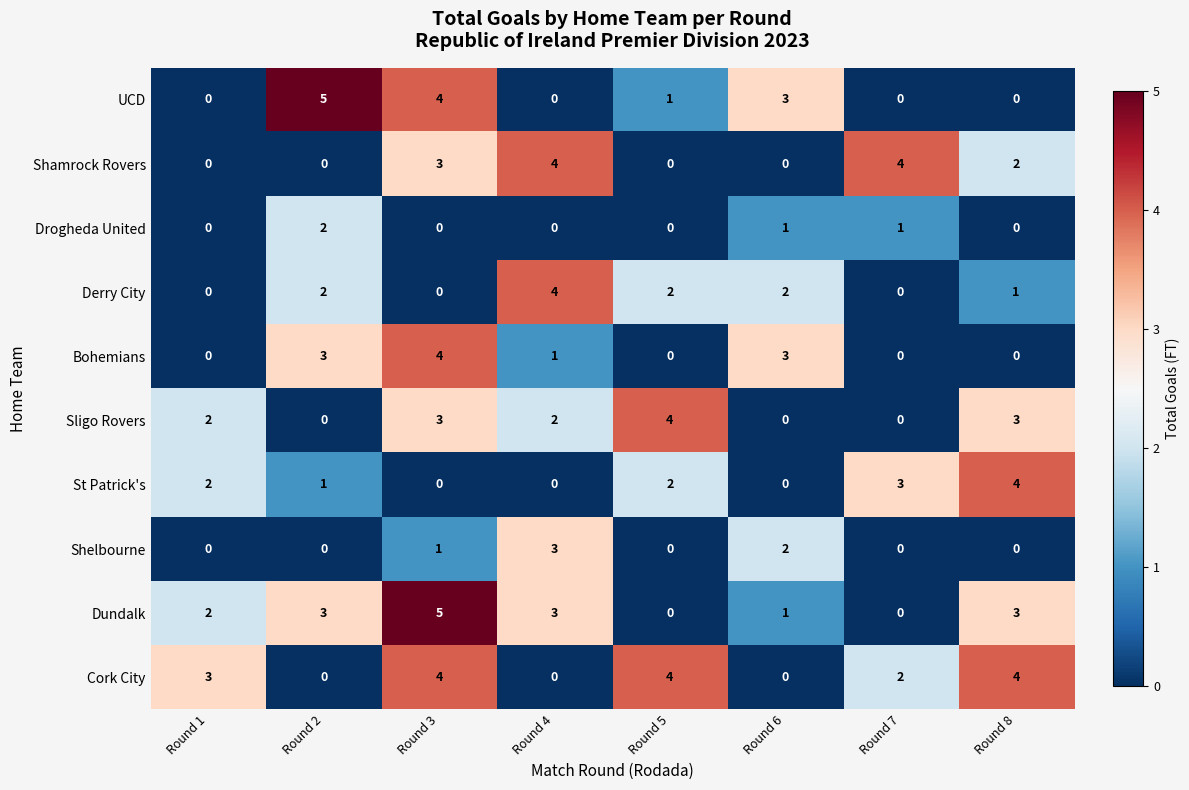

What is the difference between the maximum and second lowest values in the Cork City series?

4